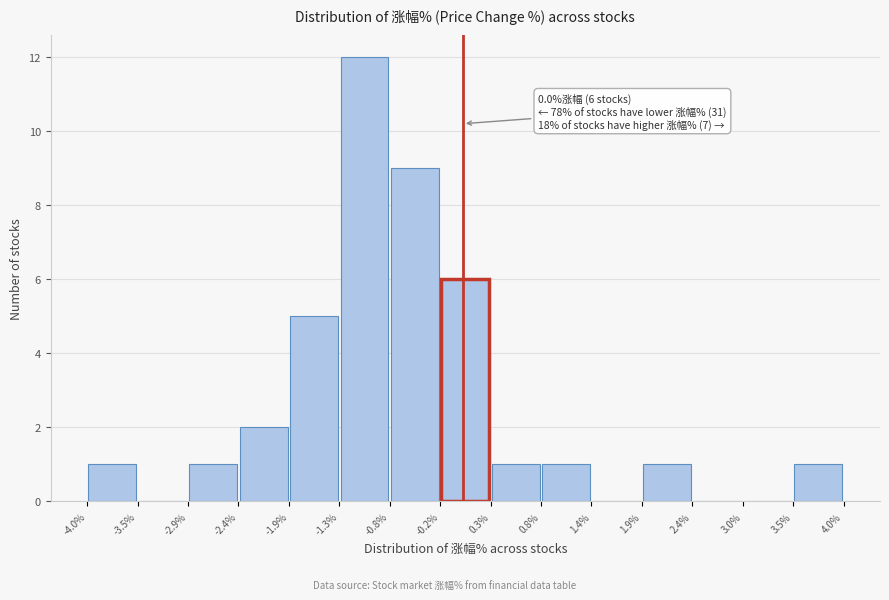

Over which range of the x-axis is the bar tallest?

-1.3% to -0.8%